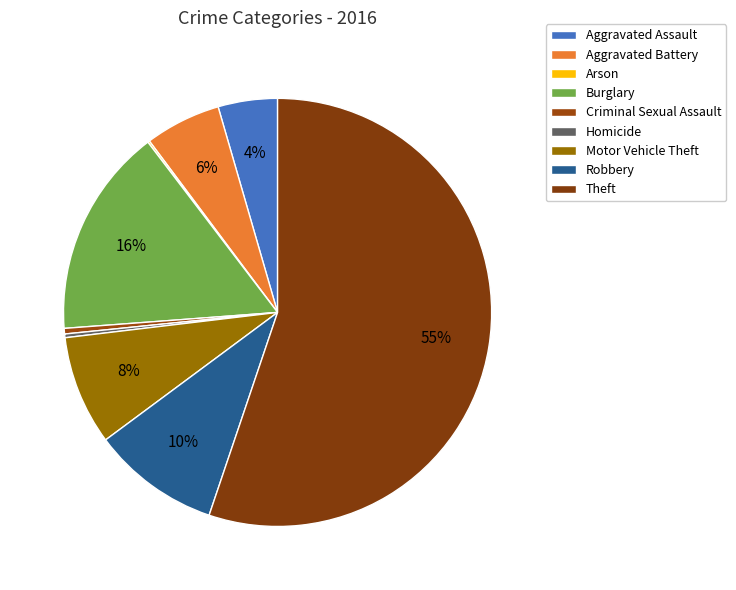

To the nearest percent, what is the combined percentage of Burglary and Robbery?

25%